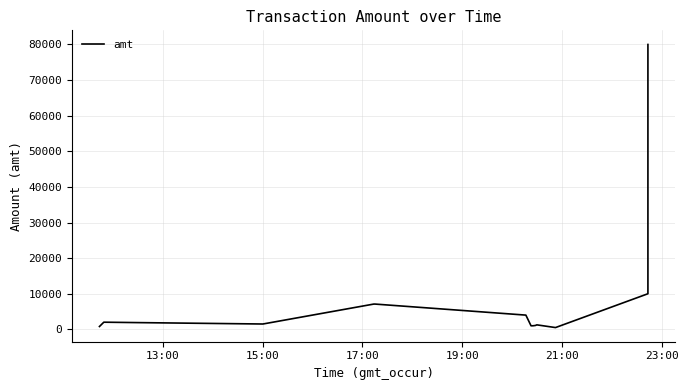

Is it true that the value at 13:00 is 1115.3?

False